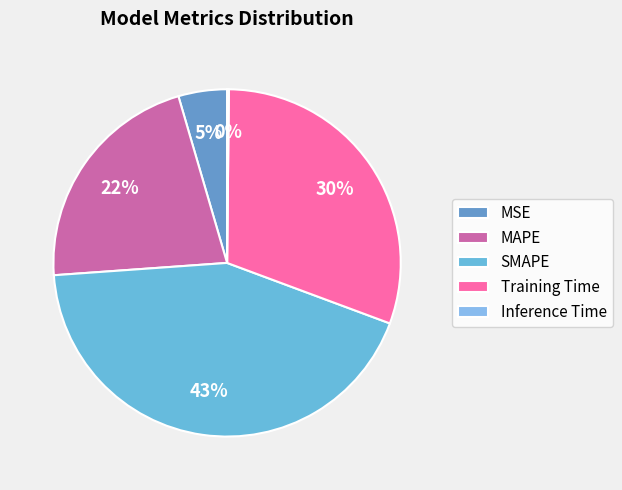

True or false: Training Time accounts for 30% of the total.

True